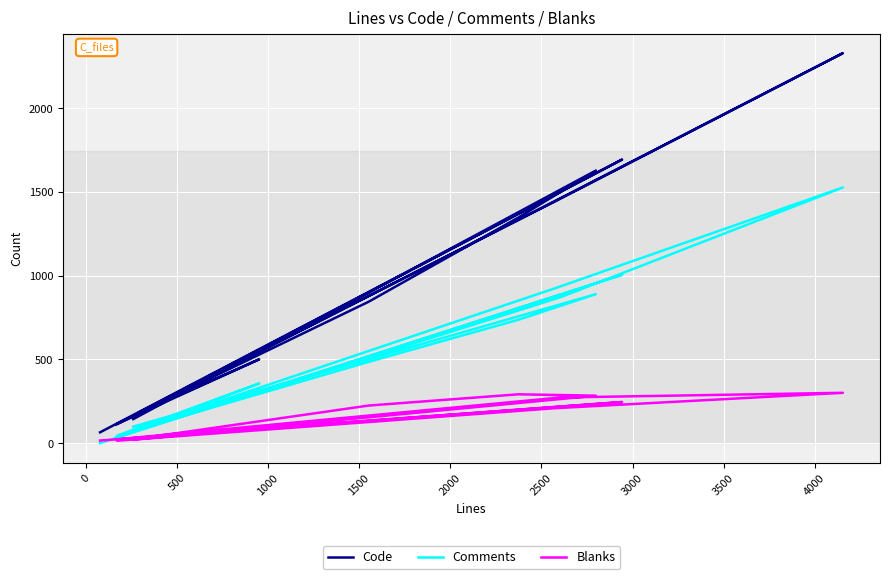

What is the greatest value displayed?

2328